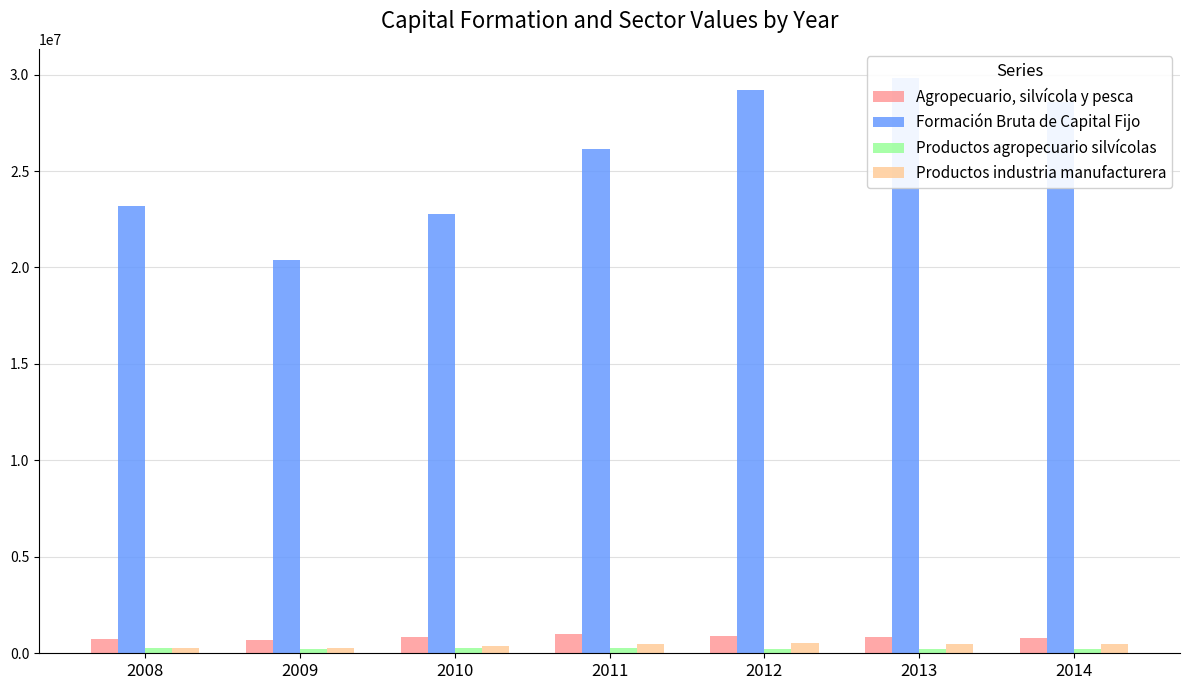

What are all the series names shown in the legend?

Agropecuario, silvícola y pesca, Formación Bruta de Capital Fijo, Productos agropecuario silvícolas, Productos industria manufacturera